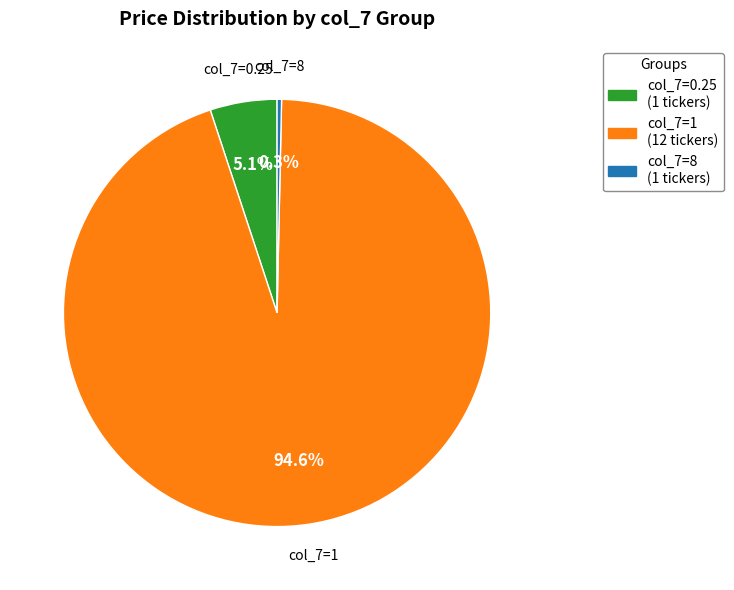

Does any single category account for the majority?

Yes